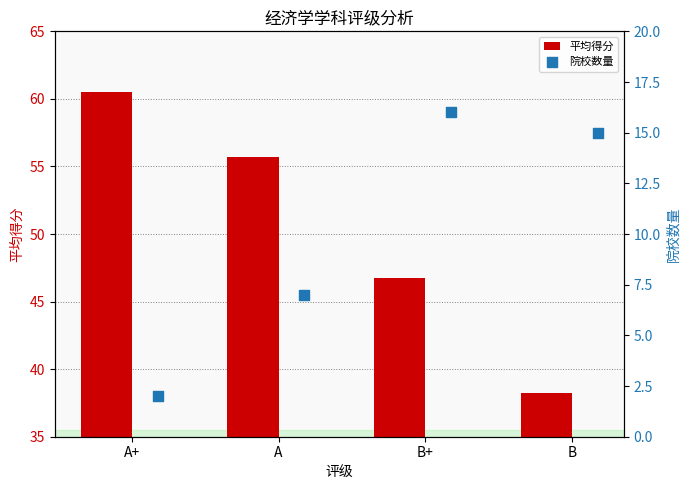

Which series contains the lowest Y value?

院校数量